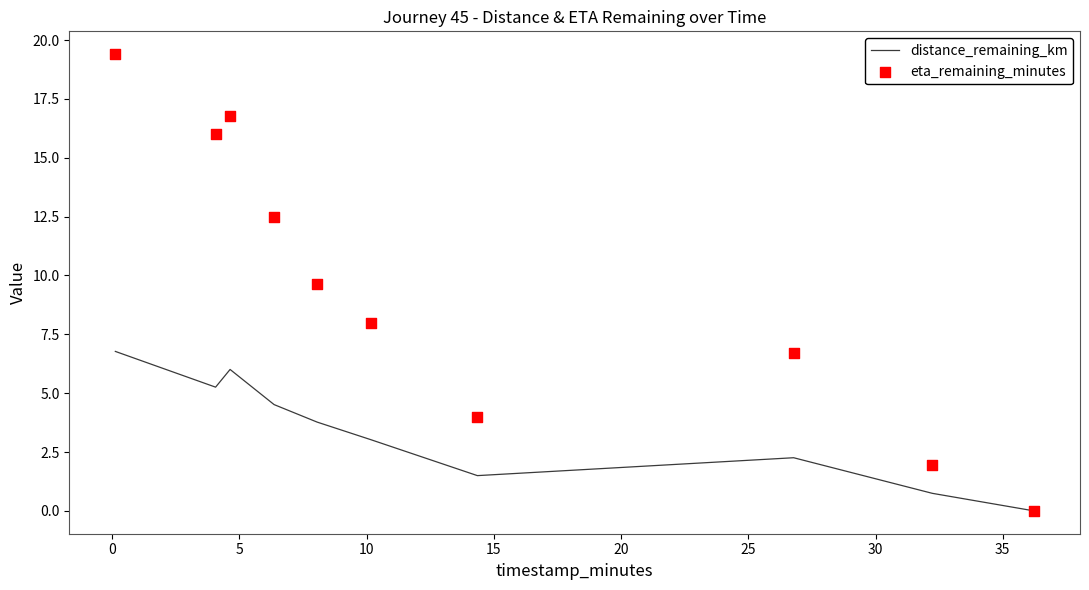

Which series reaches the maximum Y coordinate?

eta_remaining_minutes